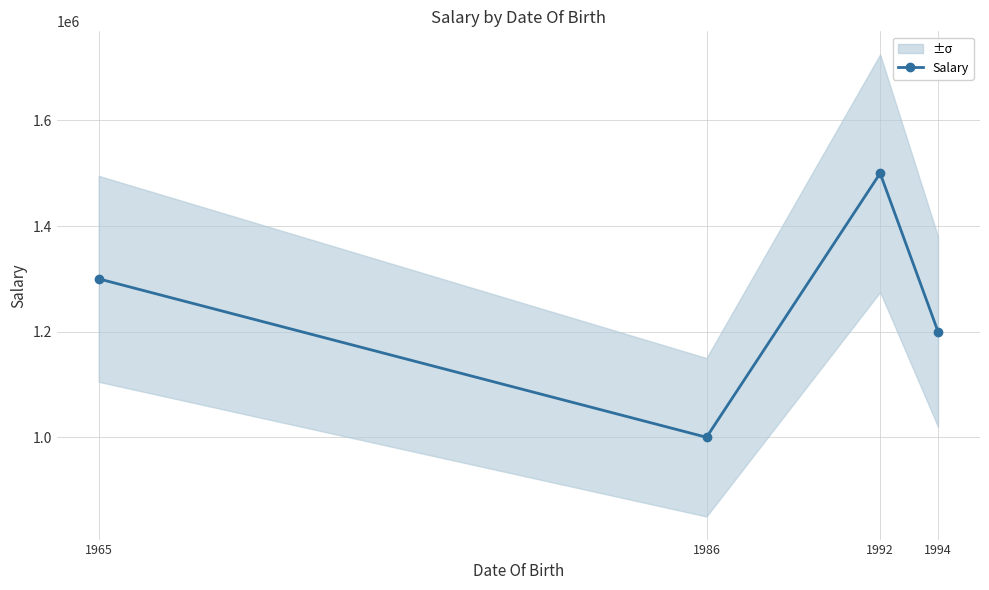

At which category does the chart reach its minimum across all series?

1986